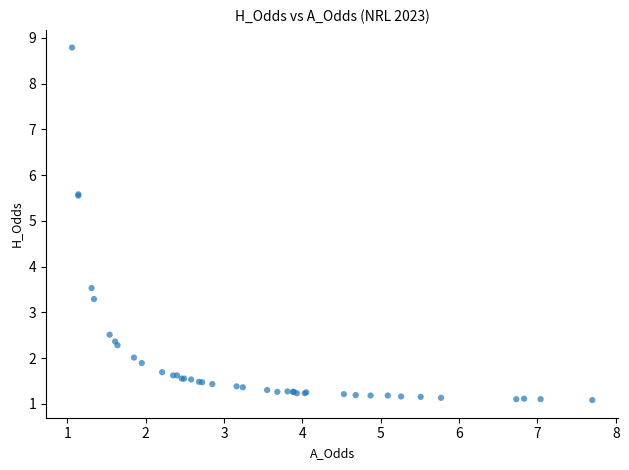

What Y value in the scatter plot is closest to 4?

3.5